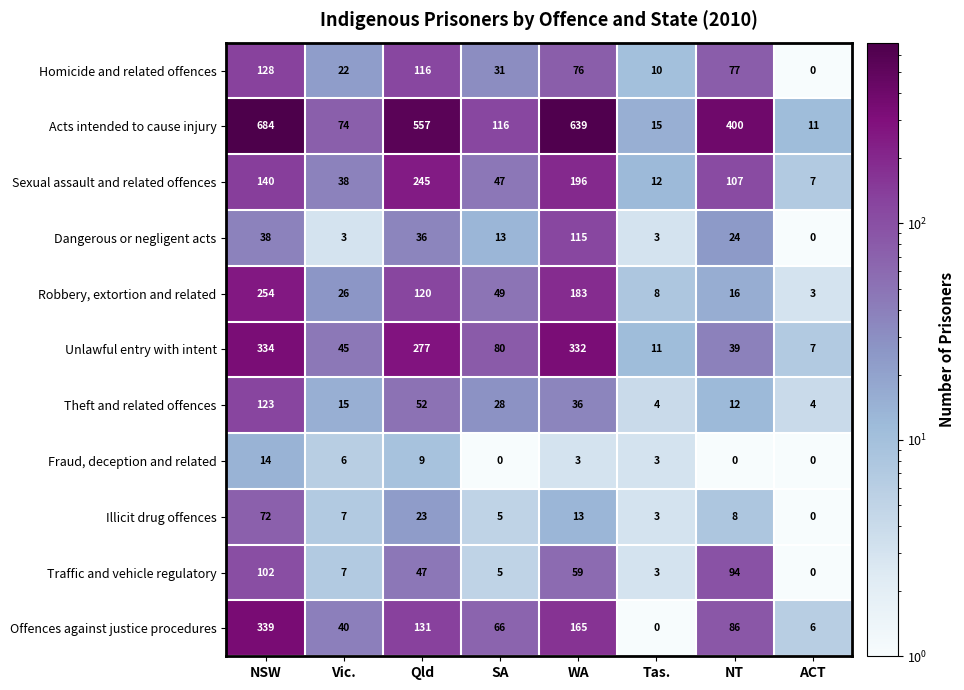

What is the sum of all Homicide and related offences values?

460